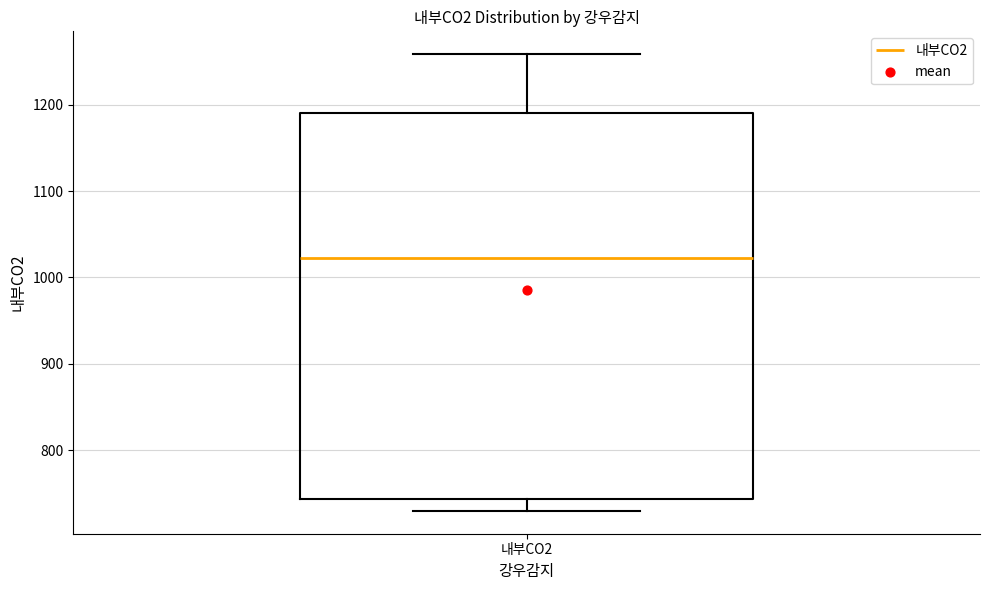

Where does the lower whisker of the box for 내부CO2 end on the y-axis? The values are not printed on the chart, so give them approximately, as read against the axis.

730